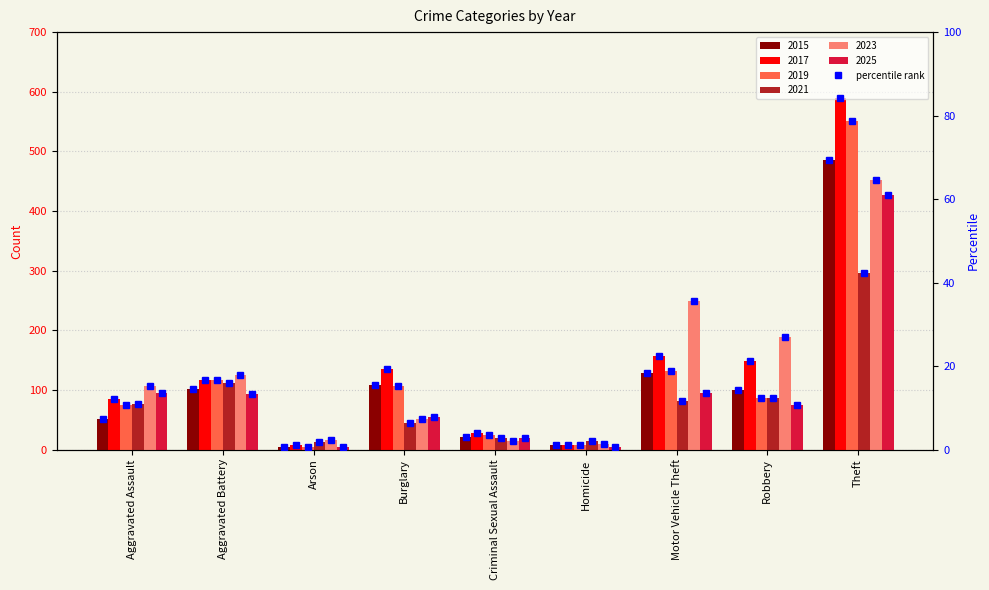

The value at Theft is 69.4. True or false?

True